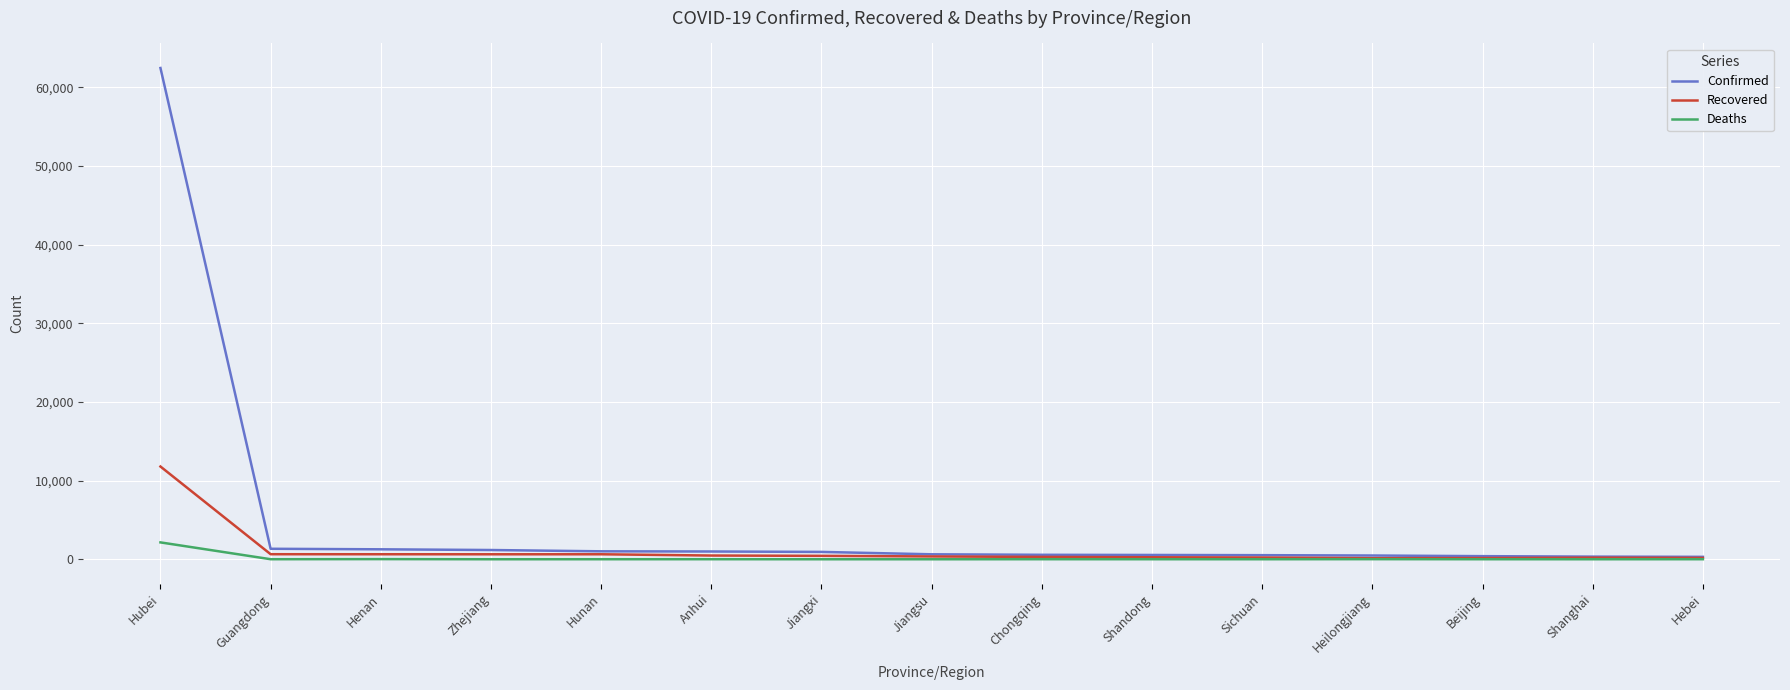

Rank the series by their maximum value, from highest to lowest.

Confirmed, Recovered, Deaths